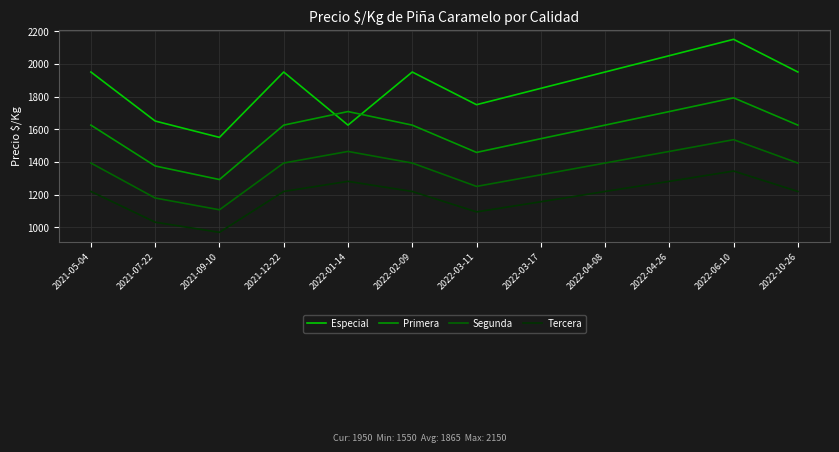

Read the Tercera value at 2021-05-04, to the nearest 10.

1220